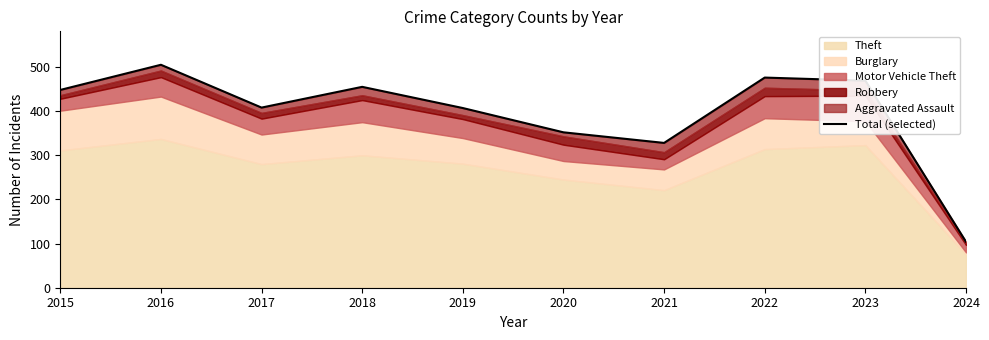

What is the difference between the maximum and second lowest values?

177